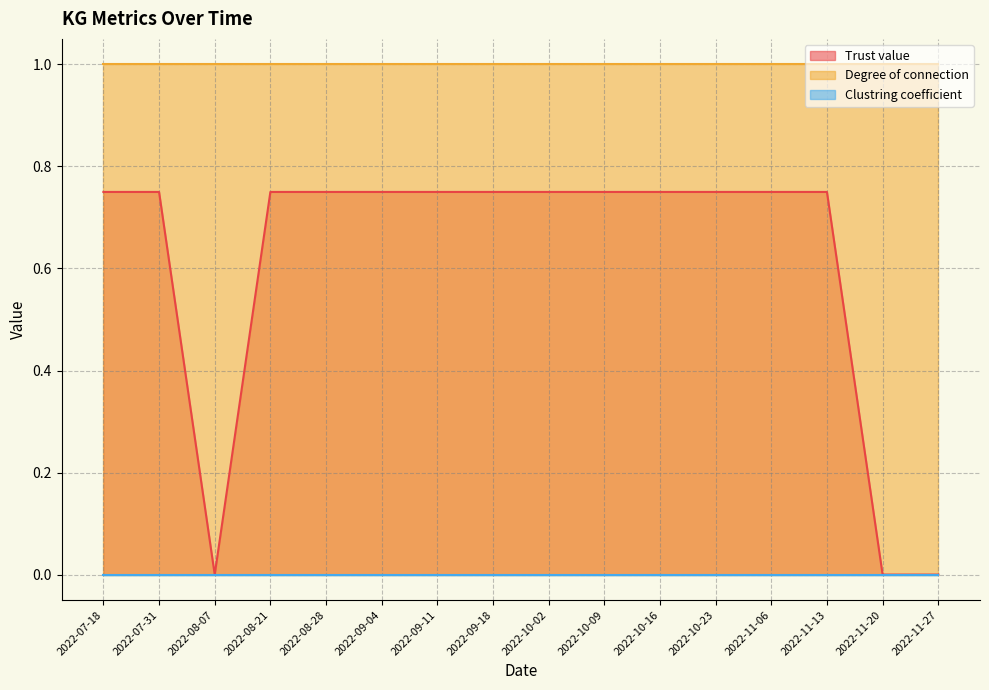

What is the value of the Trust value point at the 11th from the left?

0.8